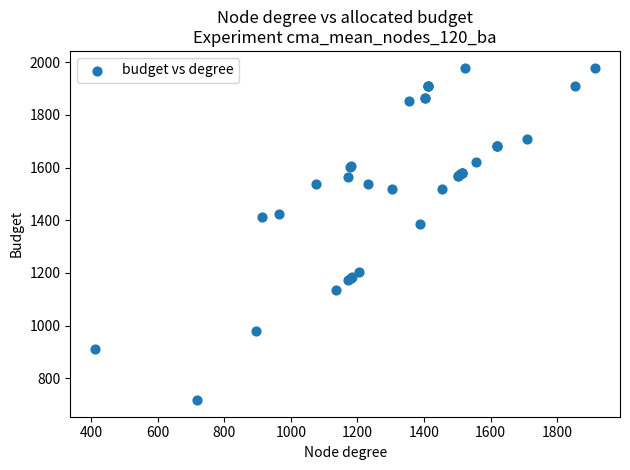

What Y value in the scatter plot is closest to 1348?

1386.6